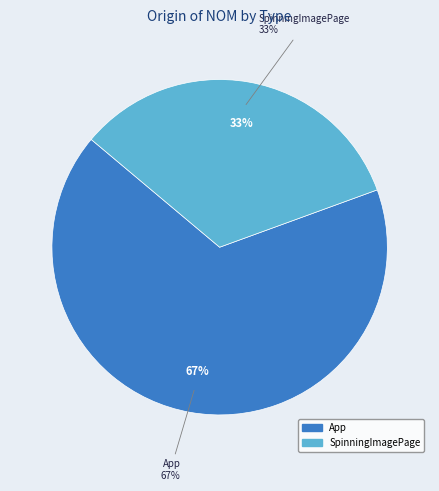

Which slice is the largest?

App